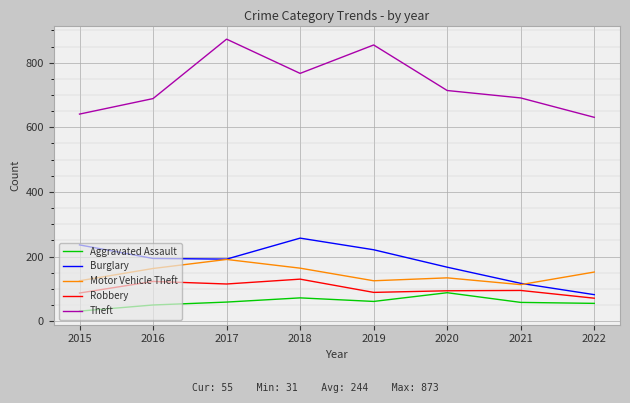

Which category has the lowest value in the Robbery series?

2022